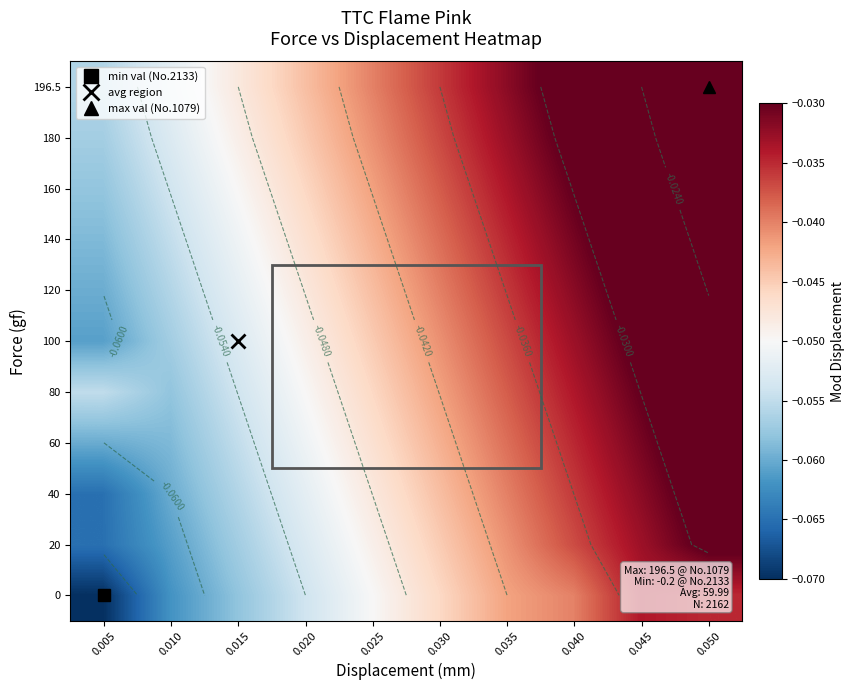

What is the total value across all series at 0.050?

-0.3